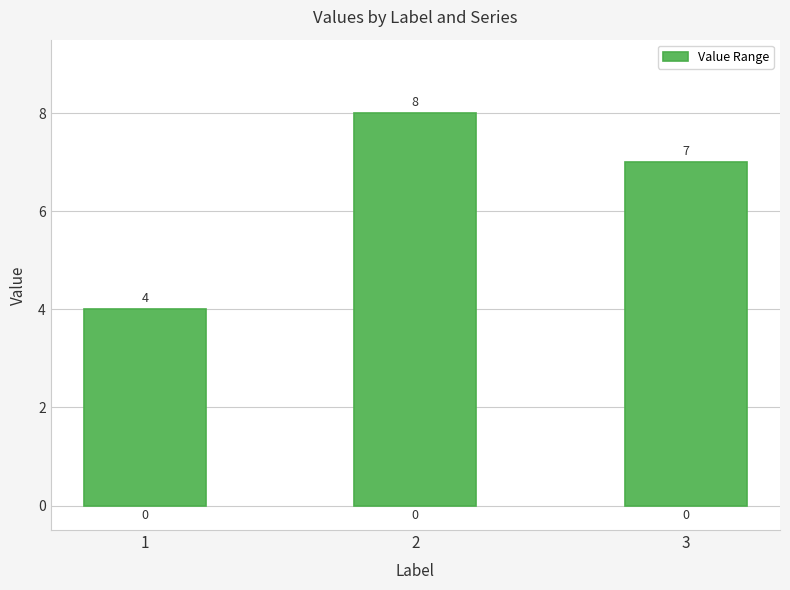

Approximately how many times larger is the value at 1 compared to 3?

0.6